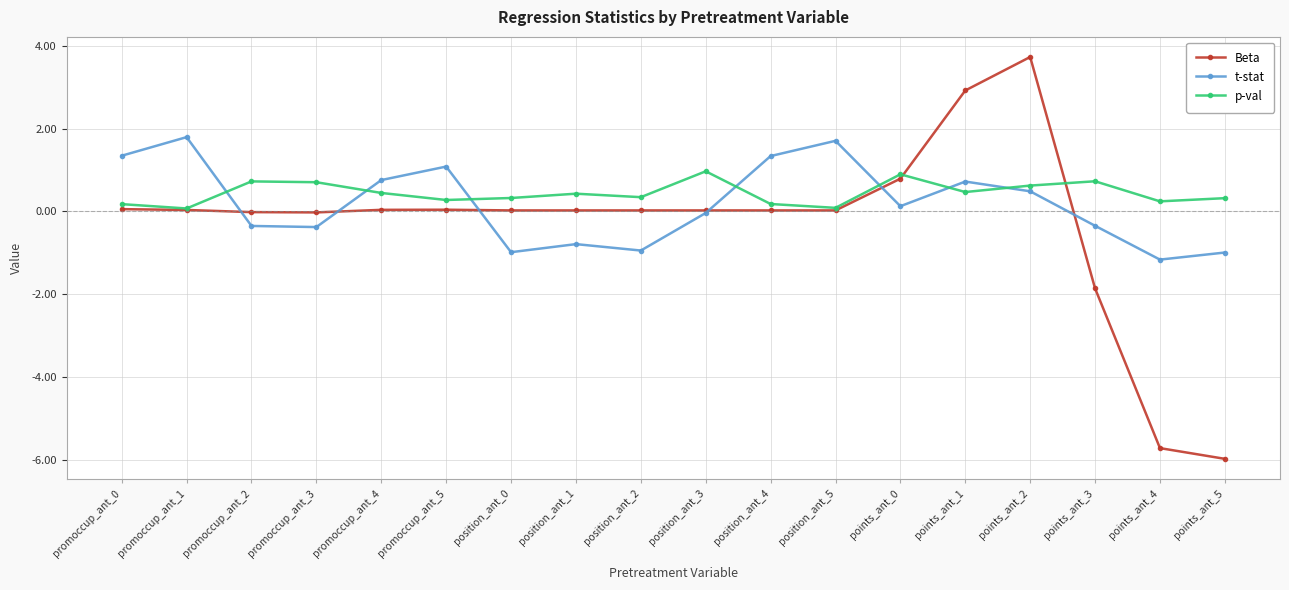

Which series ends up on top after the final intersection of t-stat and p-val?

p-val